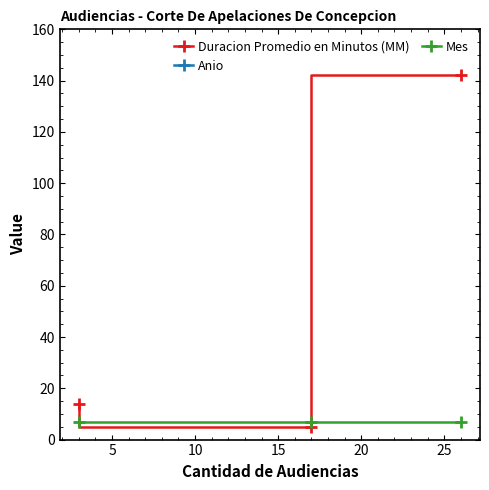

What value does the Mes series have at 5?

7